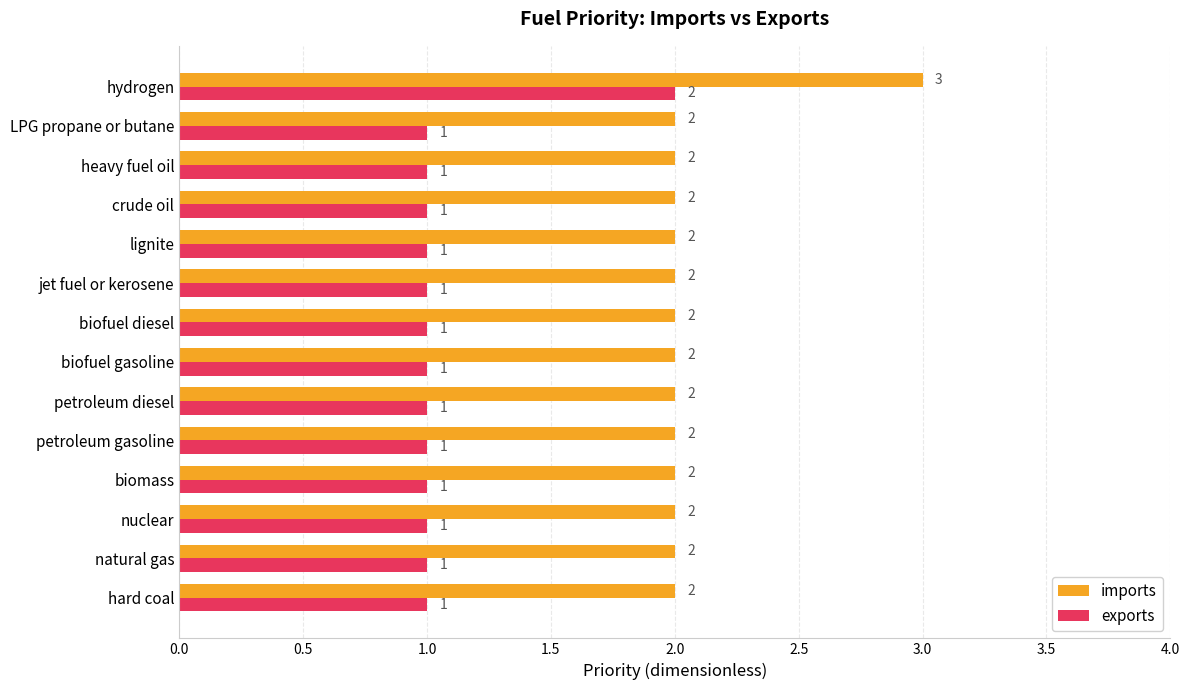

Is it true that exports equals 1 at natural gas?

True